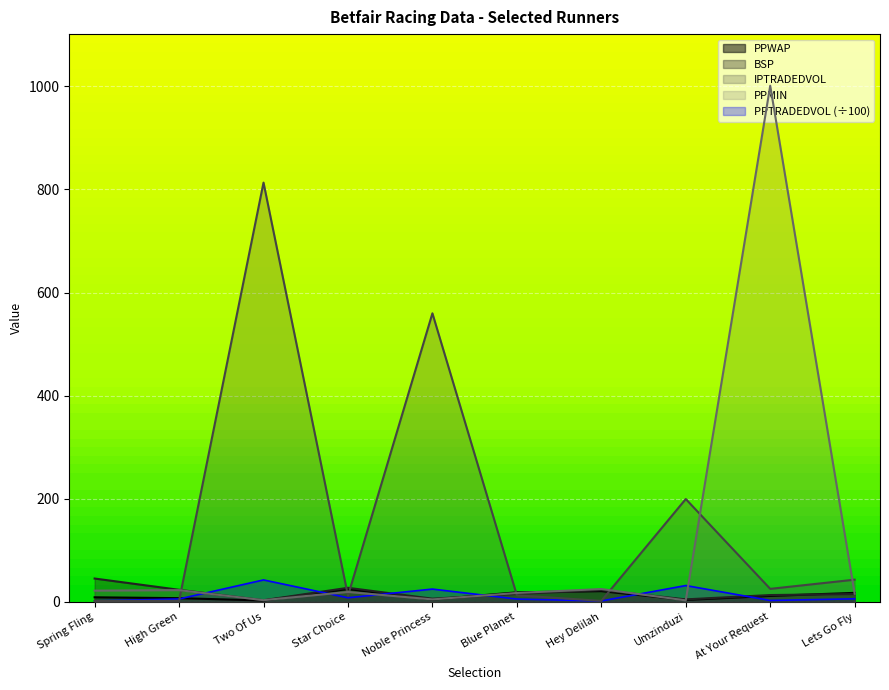

Reading left to right, transcribe all the data shown in this chart.

PPWAP: 9.1	7.4	2.9	25.3	4.8	18.8	21.1	4.0	11.8	17.7
BSP: 45.5	23.6	3.5	27.5	6.5	15.6	23.0	5.1	13.5	15.4
PPTRADEDVOL: 2.3	5.9	42.8	8.2	25.1	5.7	2.0	31.9	3.0	6.2
IPTRADEDVOL: 1.9	2.3	813.2	12.1	559.8	13.0	2.2	199.7	25.5	43.3
PPMIN: 22.0	23.0	3.5	19.5	5.0	17.5	25.1	3.1	1001.0	16.0